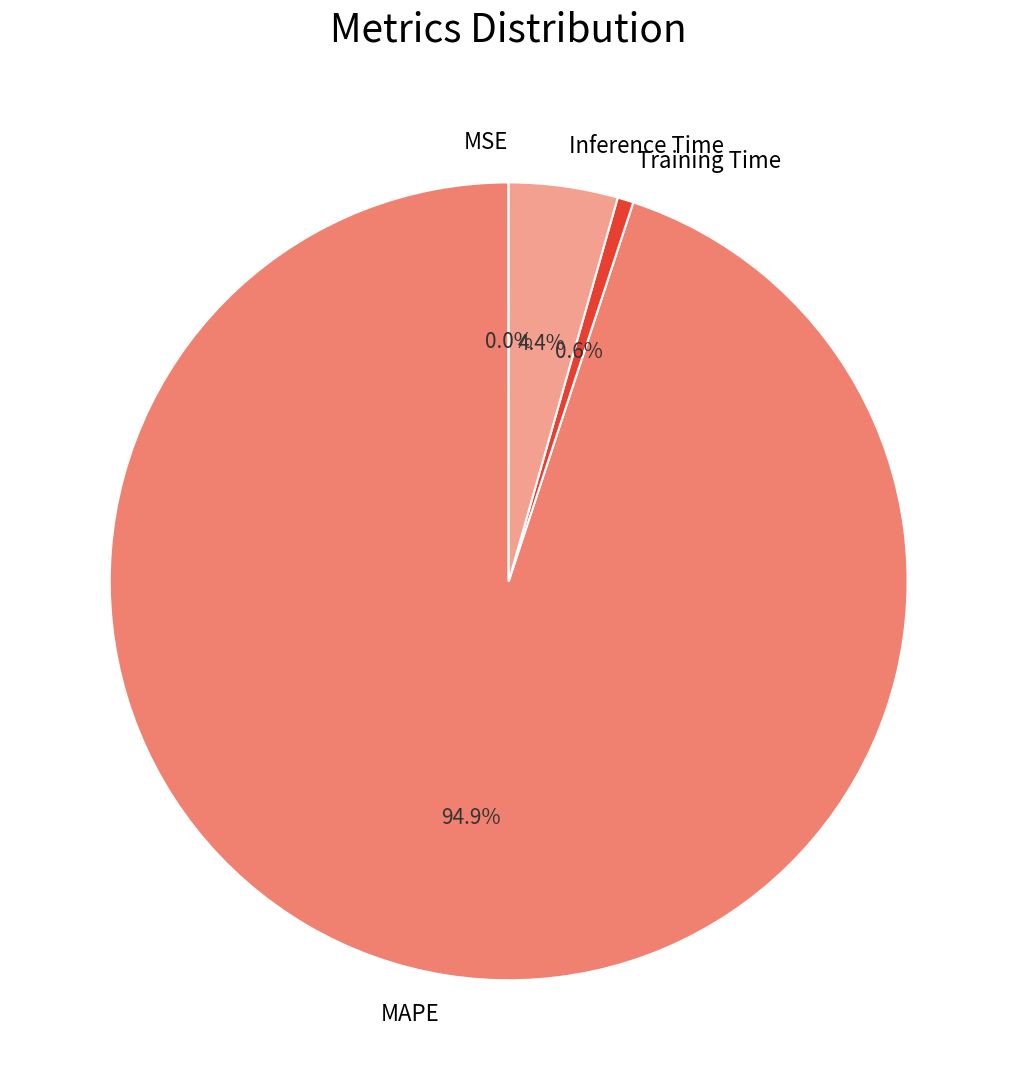

How much of the chart is everything except Inference Time?

95.6%